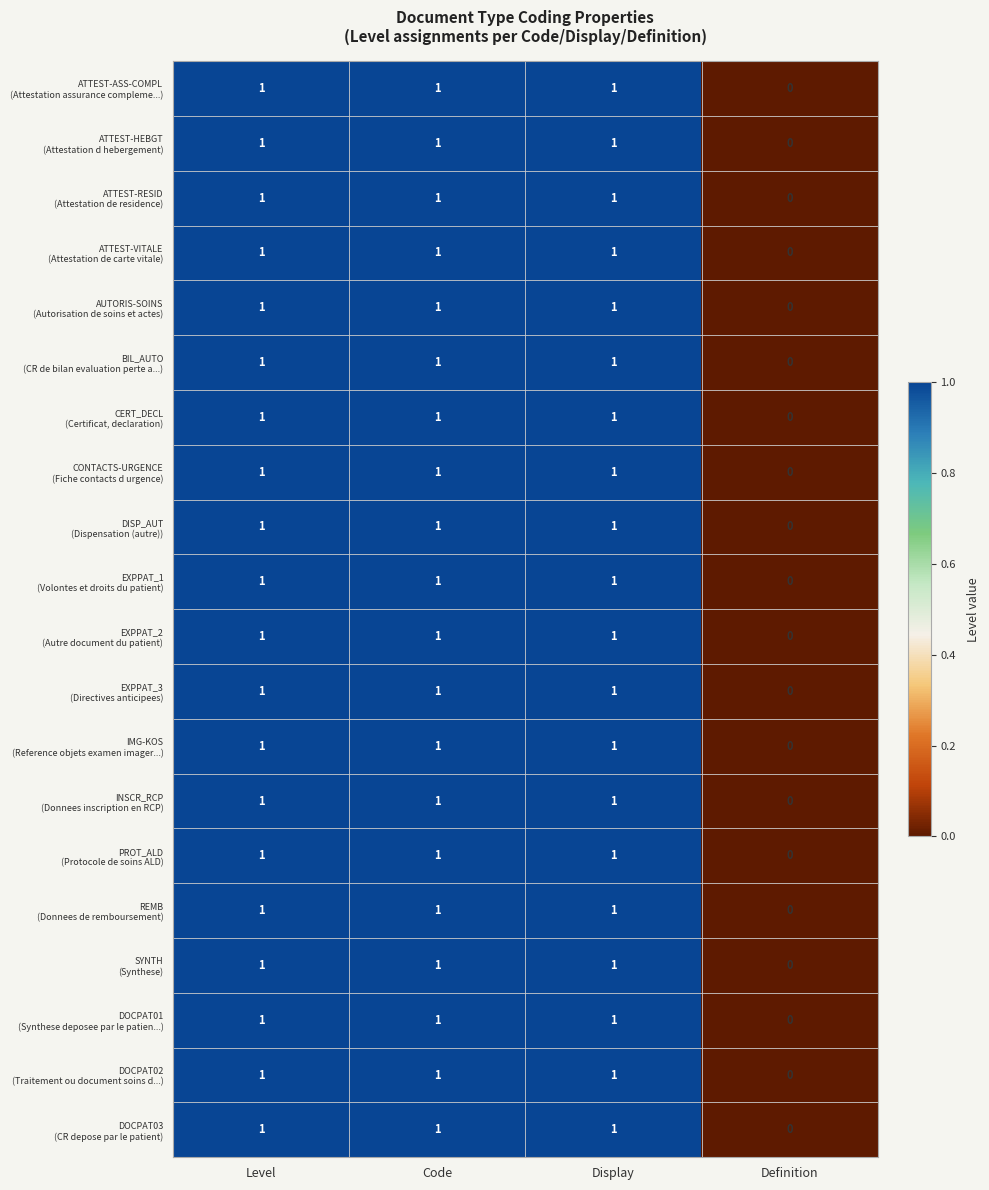

Which label corresponds to the smallest value in the chart?

Definition